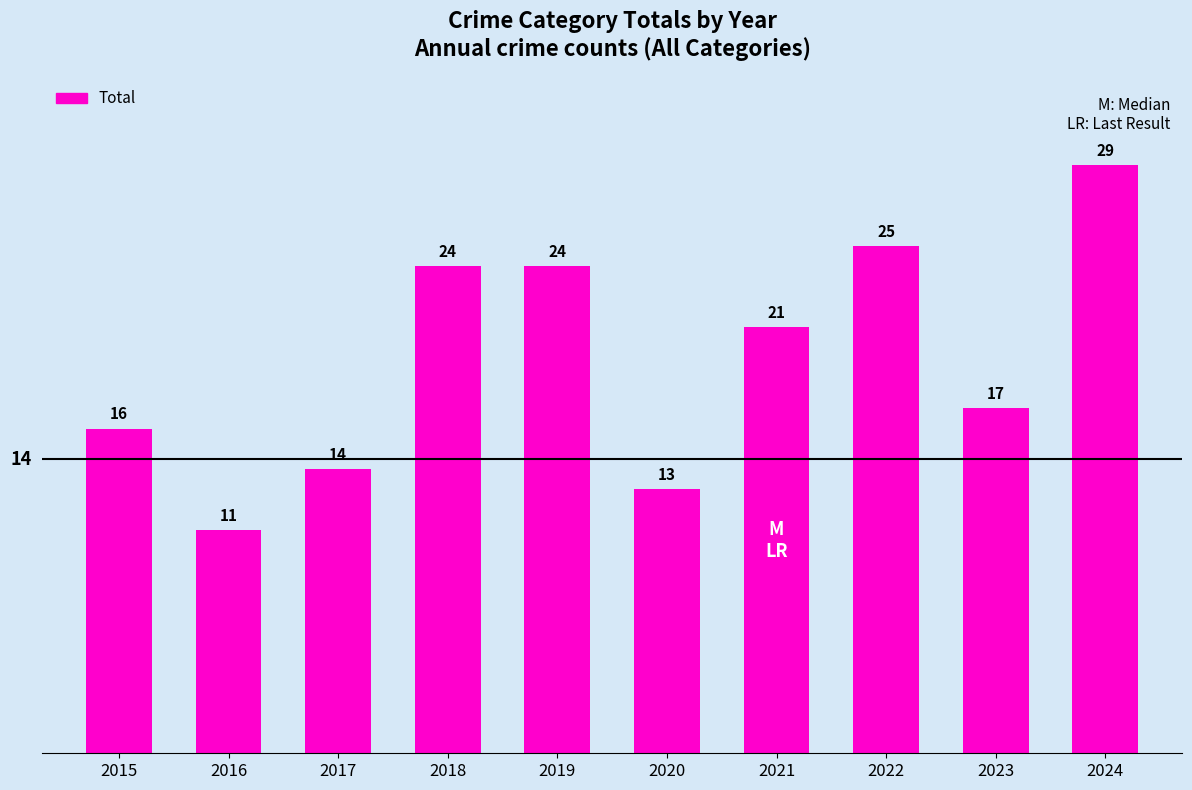

Where does the data first go above 21?

2018